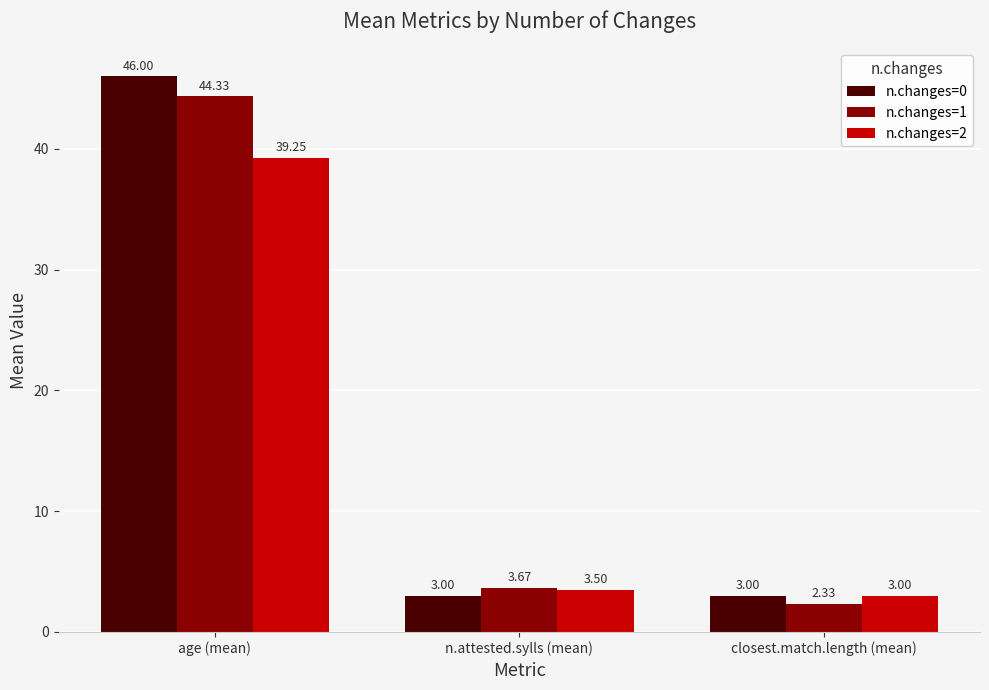

The value of n.changes=2 at closest.match.length (mean) is 3.0. True or false?

True